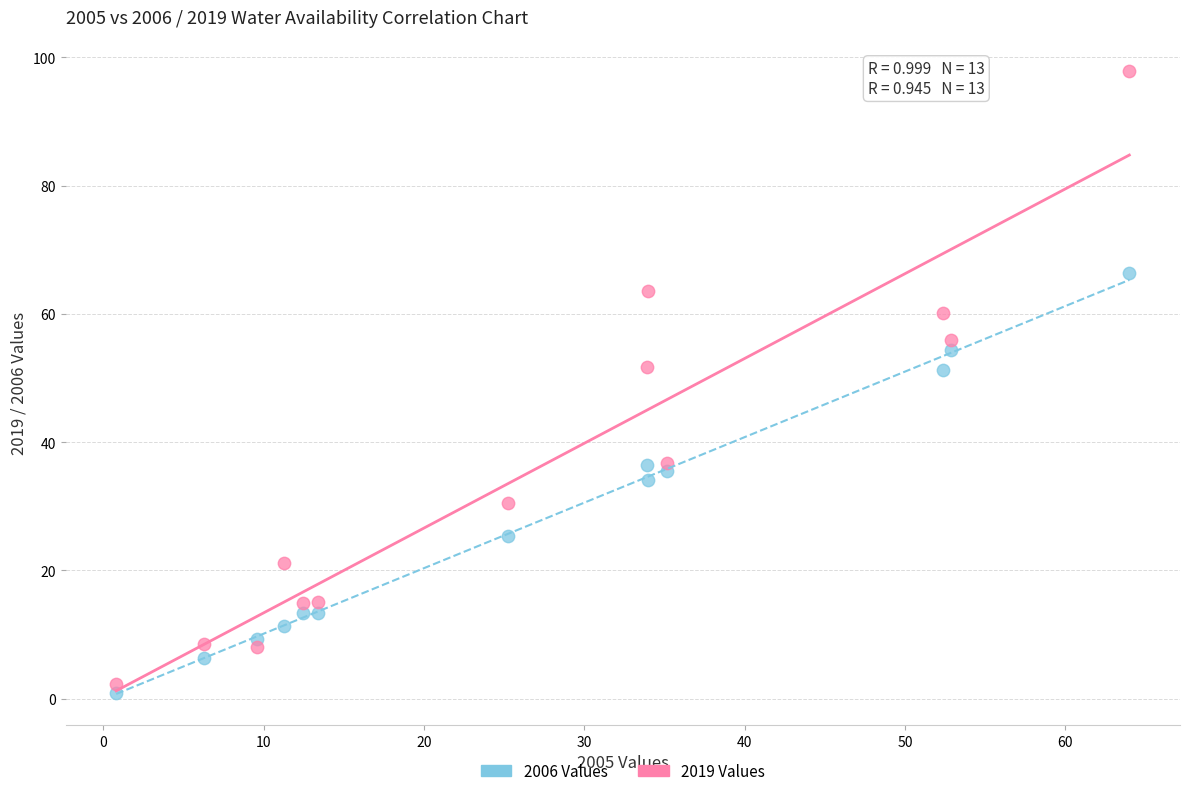

Which series has the largest Y range (max minus min)?

2019 Values